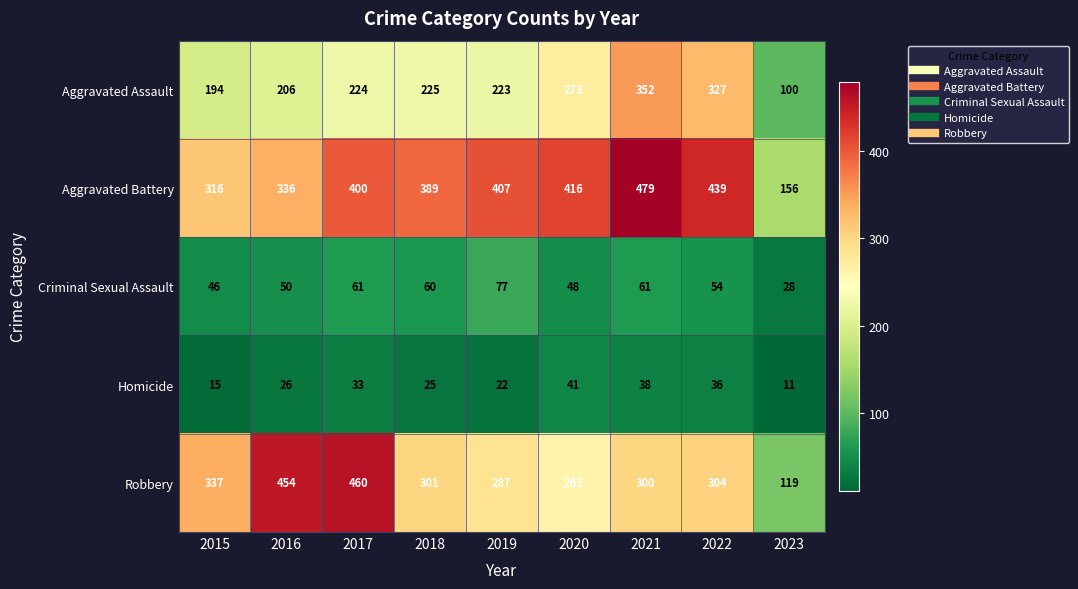

Where is Aggravated Assault nearest to the value 226?

2018